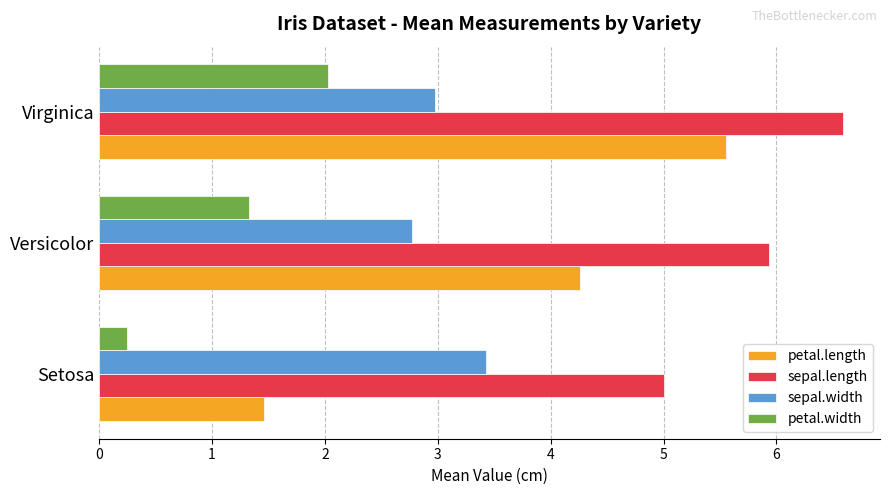

What is the difference between the maximum and minimum values in the petal.length series?

4.1